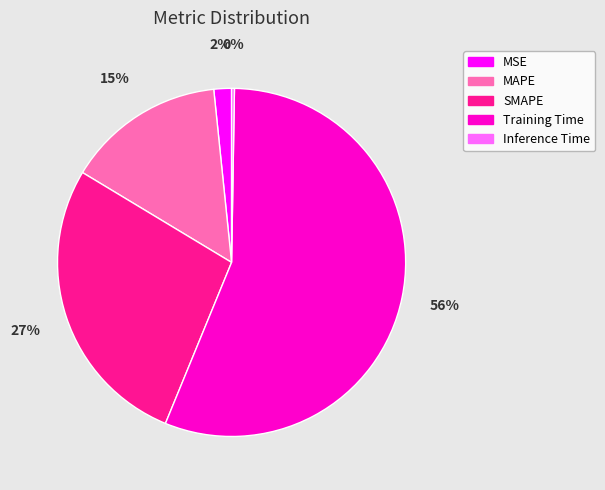

To the nearest percent, what is the difference between the largest and smallest slice percentages?

56%